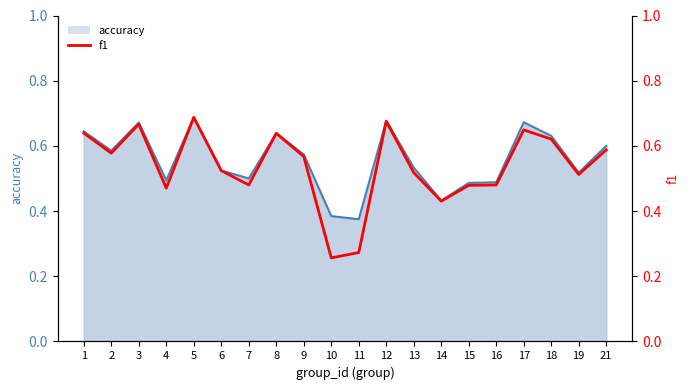

Rank the categories by value from highest to lowest.

5, 12, 3, 17, 1, 8, 18, 21, 2, 9, 6, 13, 19, 7, 16, 15, 4, 14, 11, 10